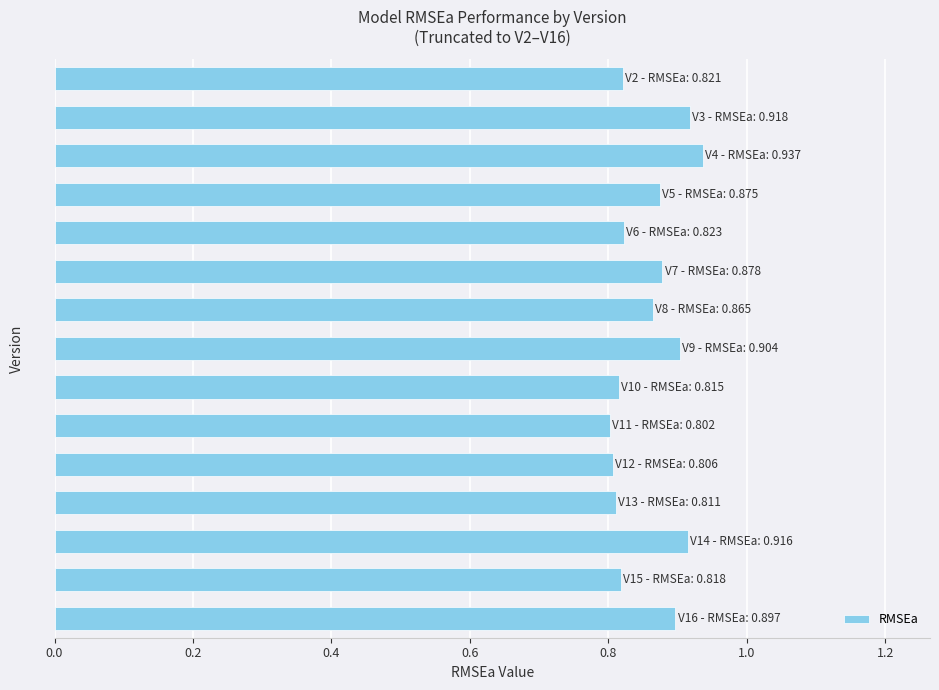

What is the sum of all values?

12.9